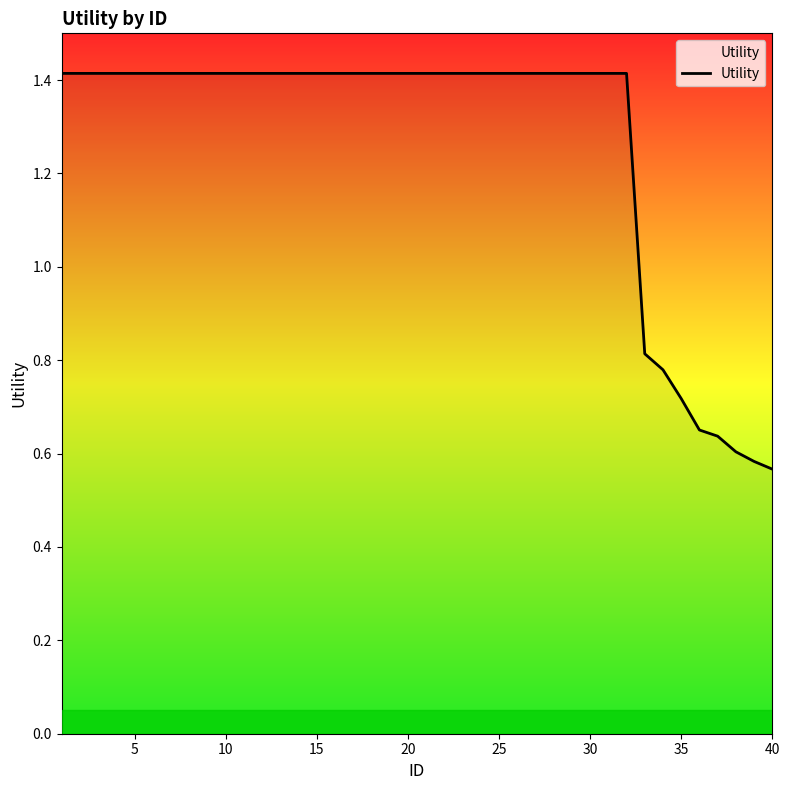

What is the maximum value shown in the chart?

1.4